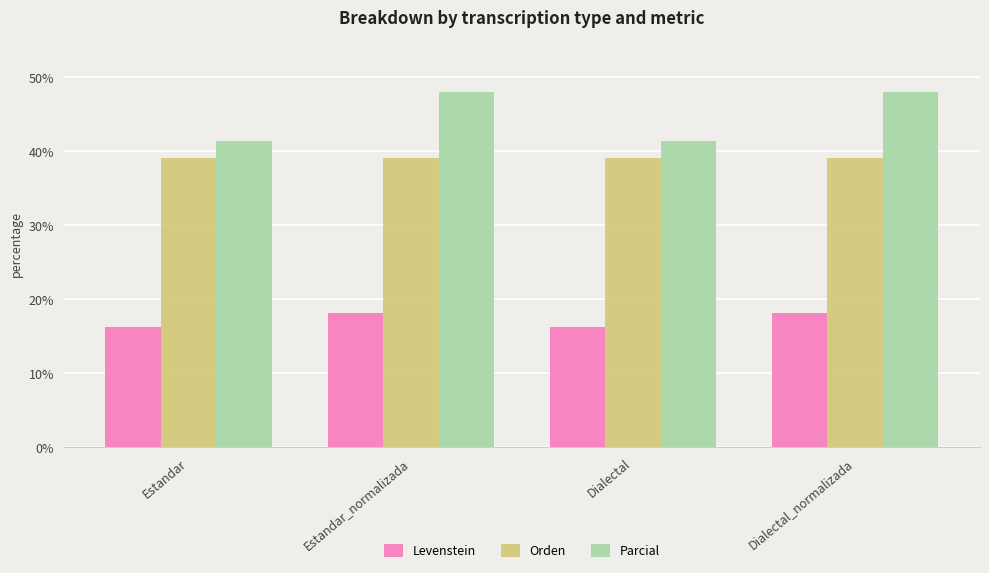

Rank the series by their average value, from highest to lowest.

Parcial, Orden, Levenstein